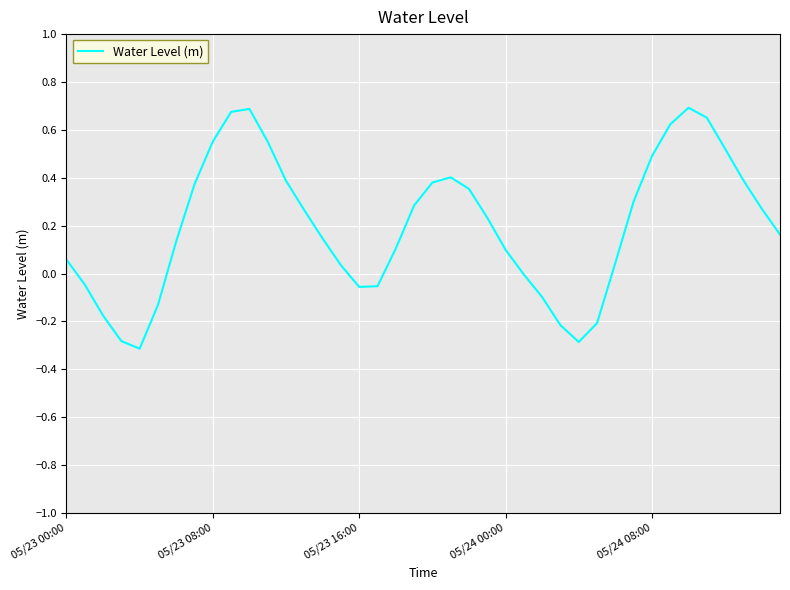

What is the difference between the maximum and minimum values?

1.0